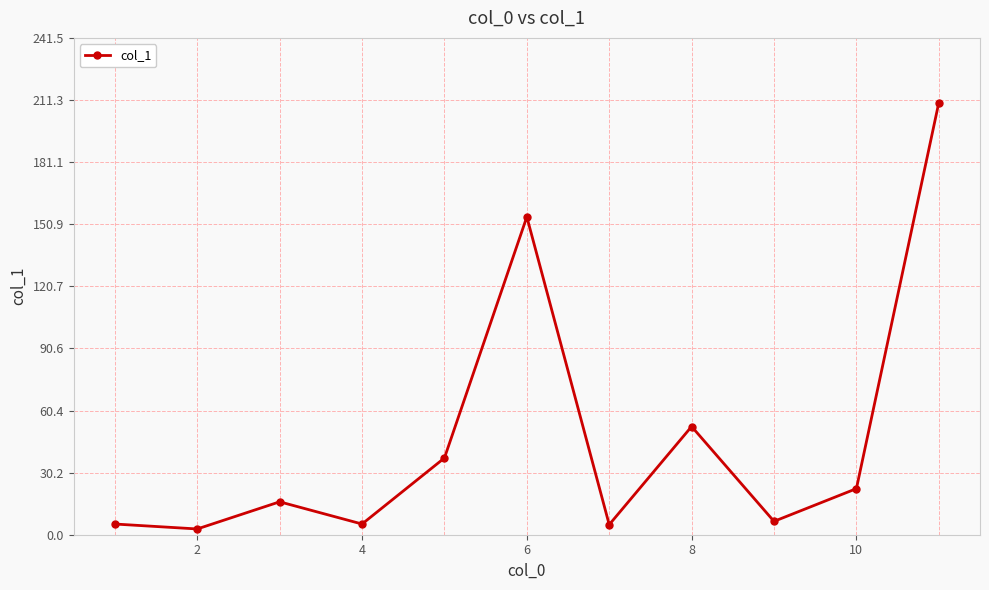

What is the greatest value displayed?

210.0